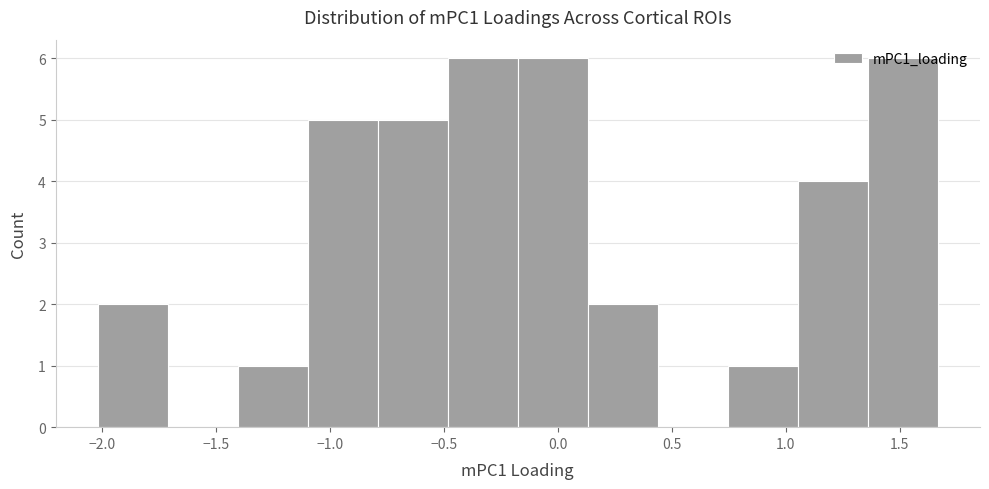

Reading left to right, list every bar in this chart as the range it spans on the x-axis followed by its height. Neither the bar edges nor the heights are printed on the chart, so give them approximately, as read against the axes.

-2.00 to -1.70: 2
-1.70 to -1.40: 0
-1.40 to -1.10: 1
-1.10 to -0.80: 5
-0.80 to -0.50: 5
-0.50 to -0.20: 6
-0.20 to 0.15: 6
0.15 to 0.45: 2
0.45 to 0.75: 0
0.75 to 1.05: 1
1.05 to 1.35: 4
1.35 to 1.65: 6